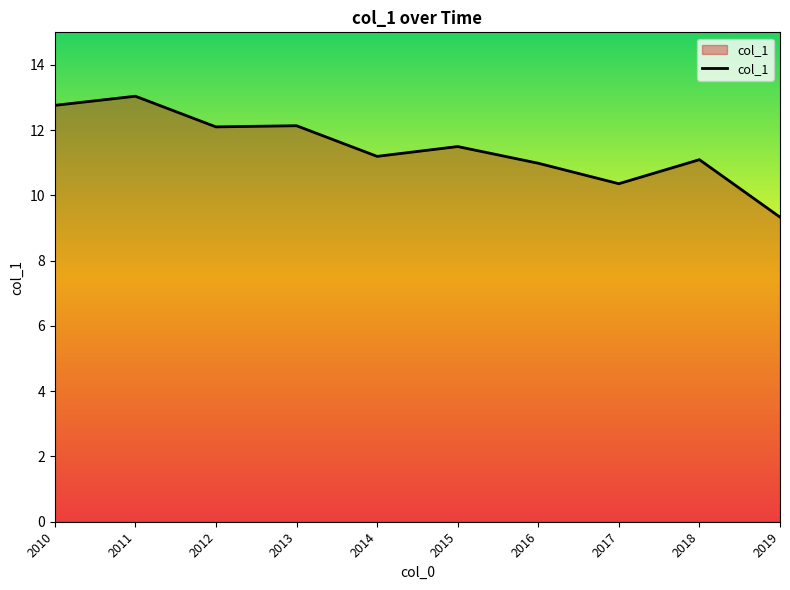

The value at 2011 is 3.3. True or false?

False